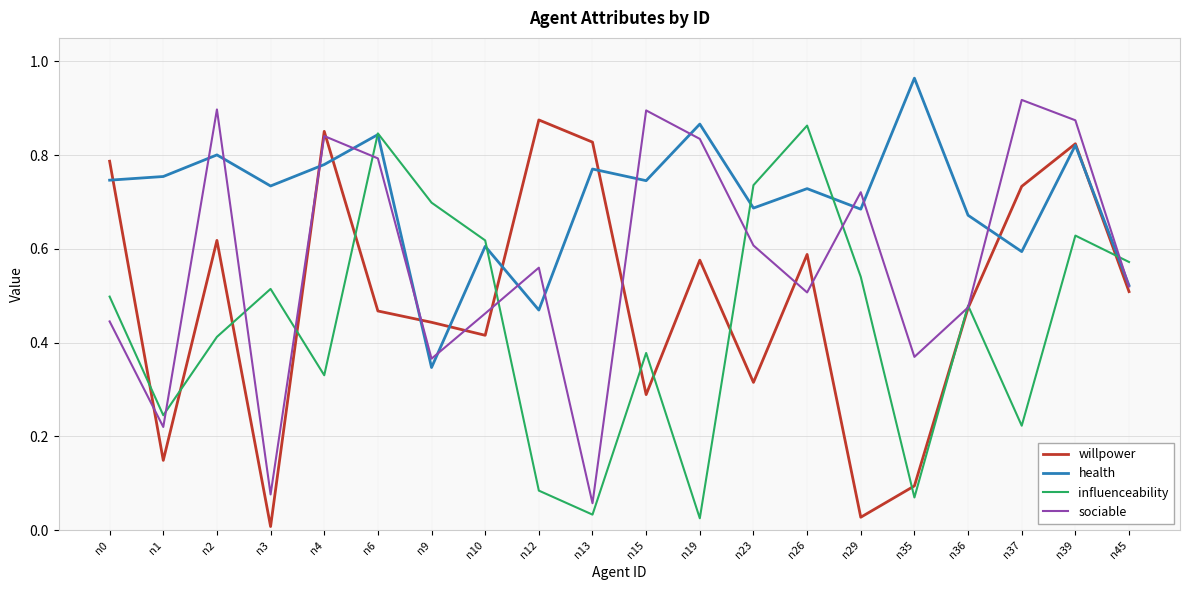

List the series in order of their overall mean, lowest first.

influenceability, willpower, sociable, health